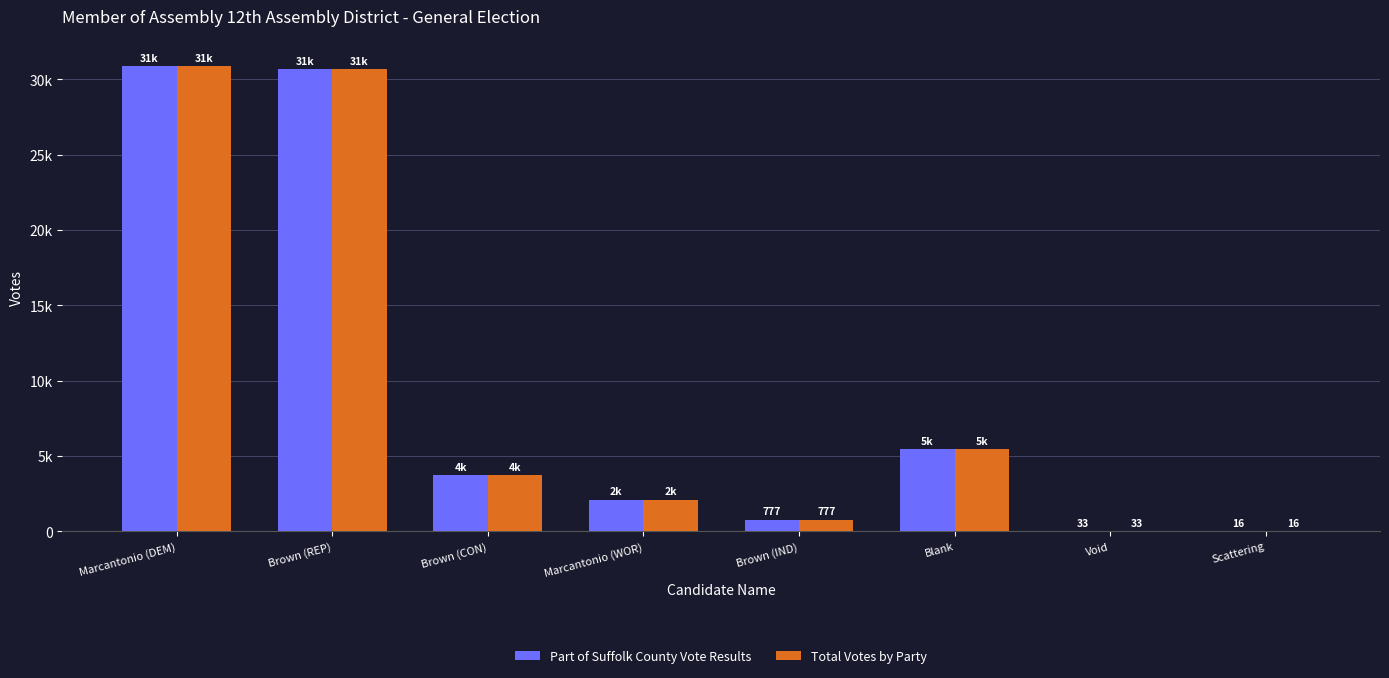

Is the value of Part of Suffolk County Vote Results at Marcantonio (WOR) greater than the value of Total Votes by Party at Marcantonio (DEM)?

No